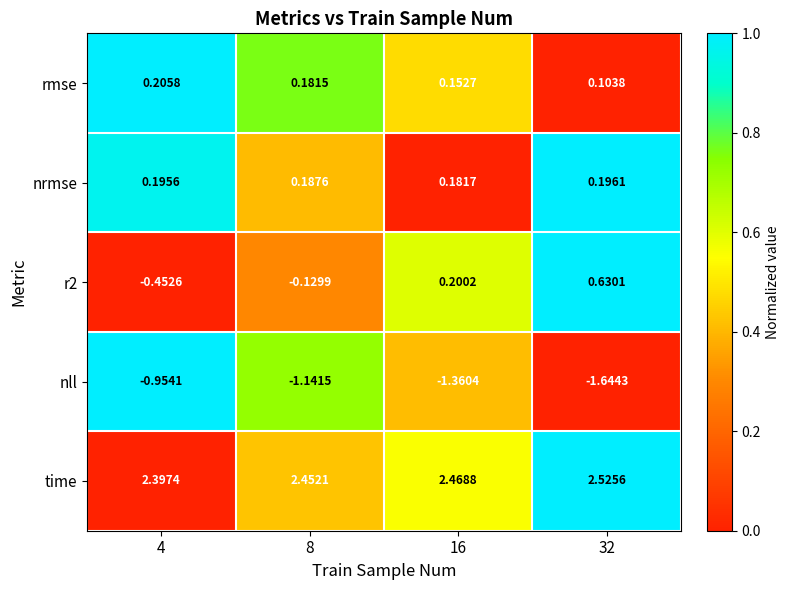

Which series has the largest total across all categories?

time